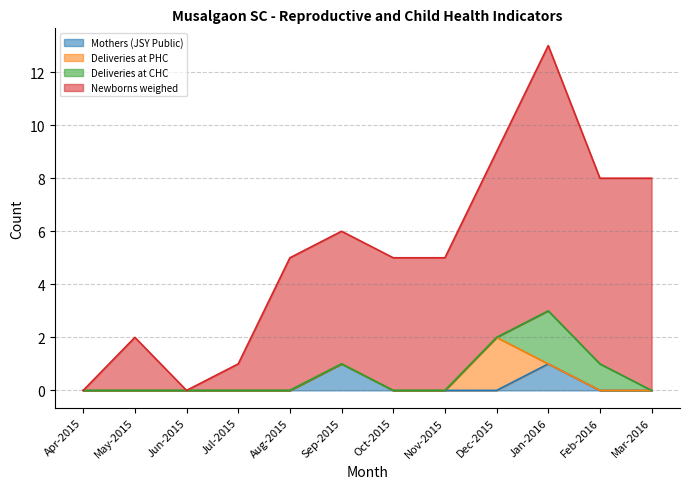

What is the total value across all series at Nov-2015?

5